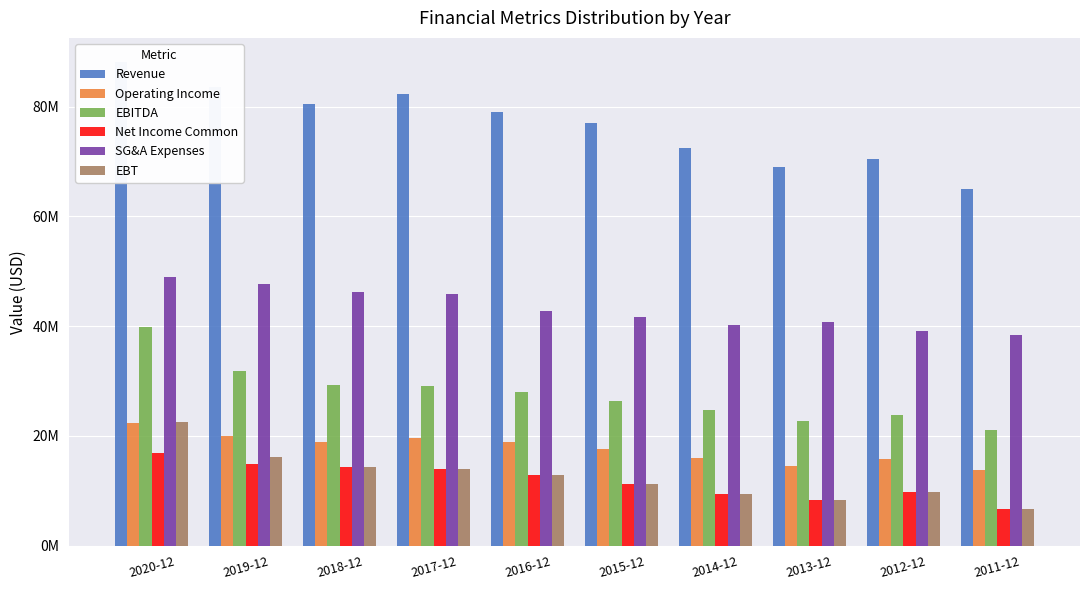

At which category is the sum across all series the highest?

2020-12